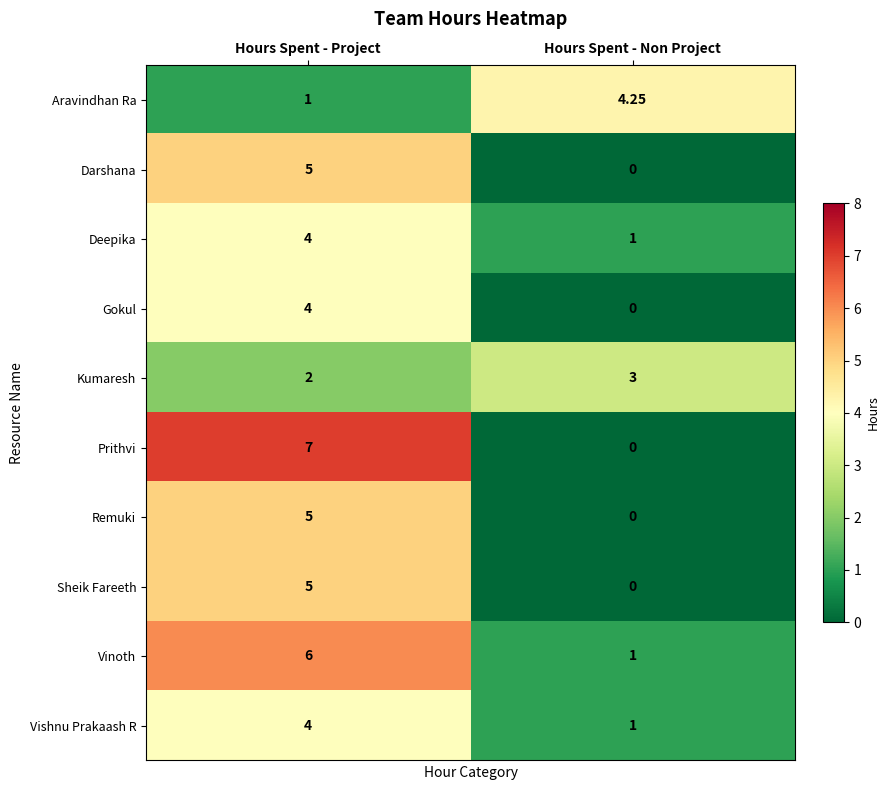

Is the value of Vinoth at Hours Spent - Project greater than the value of Aravindhan Ra at Hours Spent - Non Project?

Yes